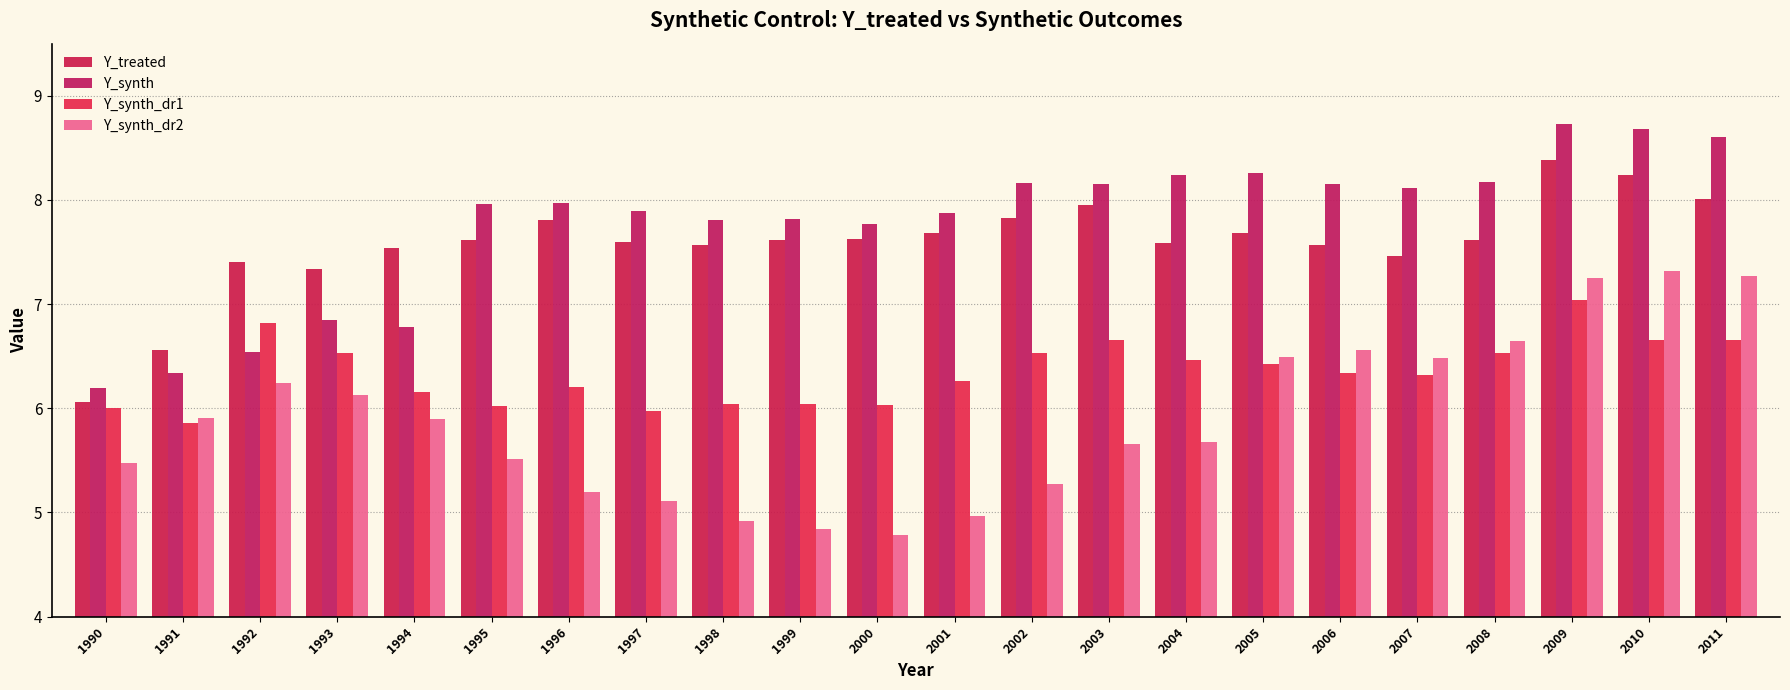

At which label does Y_synth first exceed 7?

1995